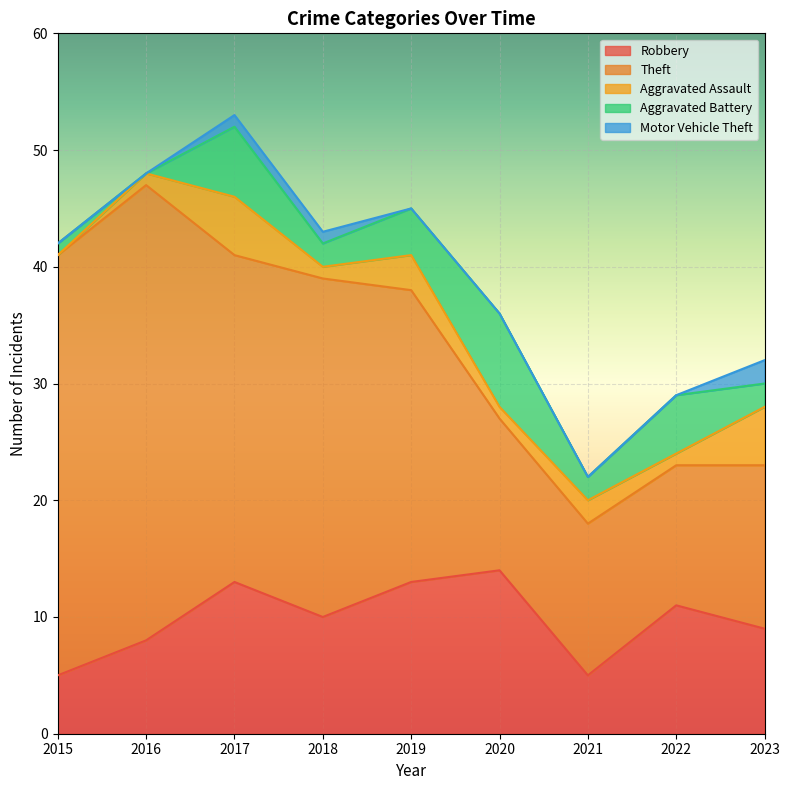

How many lines are shown in the chart?

5